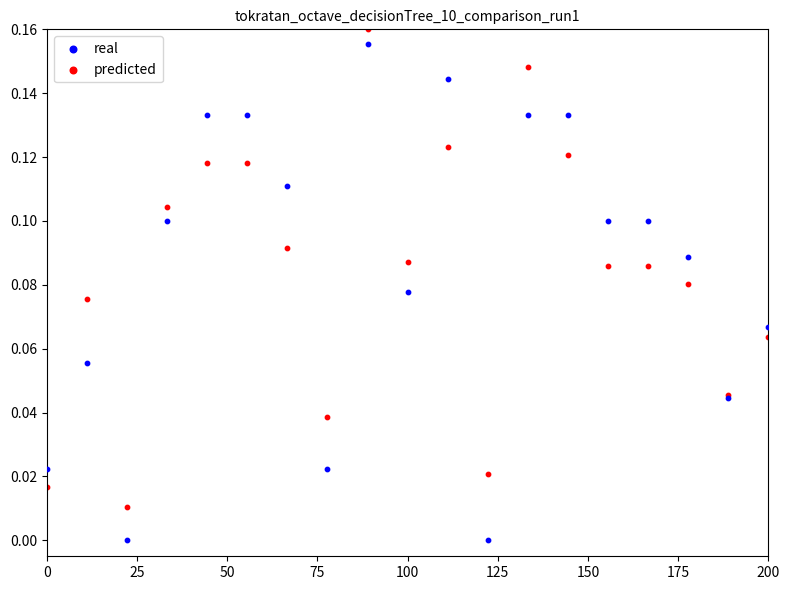

What is the X range (max minus min) for the scatter plot?

200.0